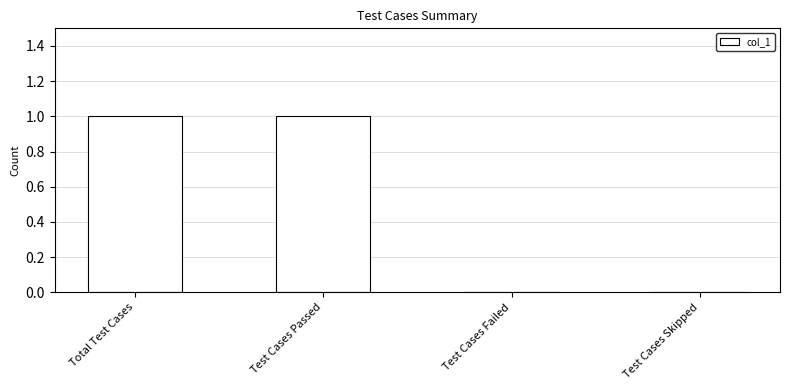

What is the sum of the values at Total Test Cases and Test Cases Passed?

2